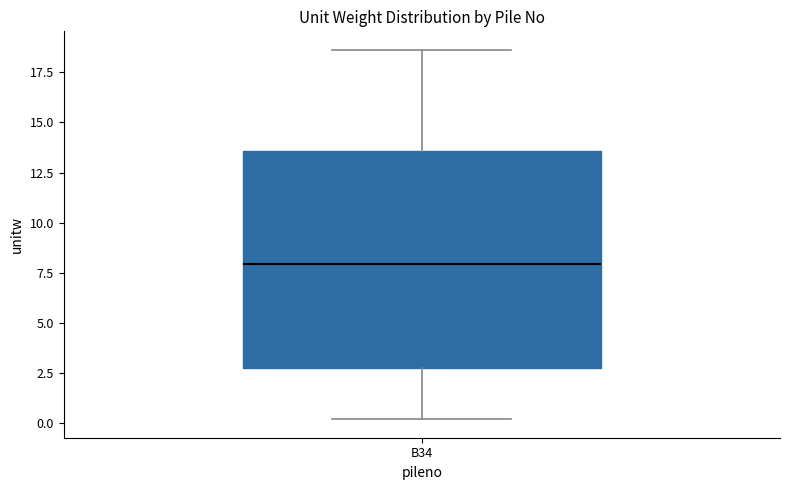

Where is the upper edge of the box for B34 on the y-axis? The values are not printed on the chart, so give them approximately, as read against the axis.

13.5